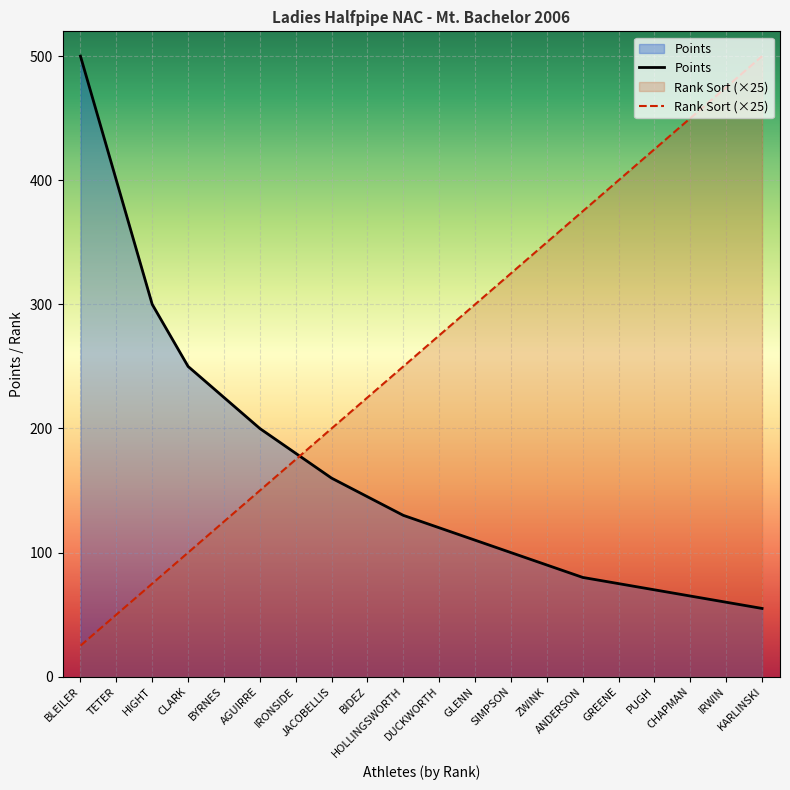

What is the minimum value for Points?

55